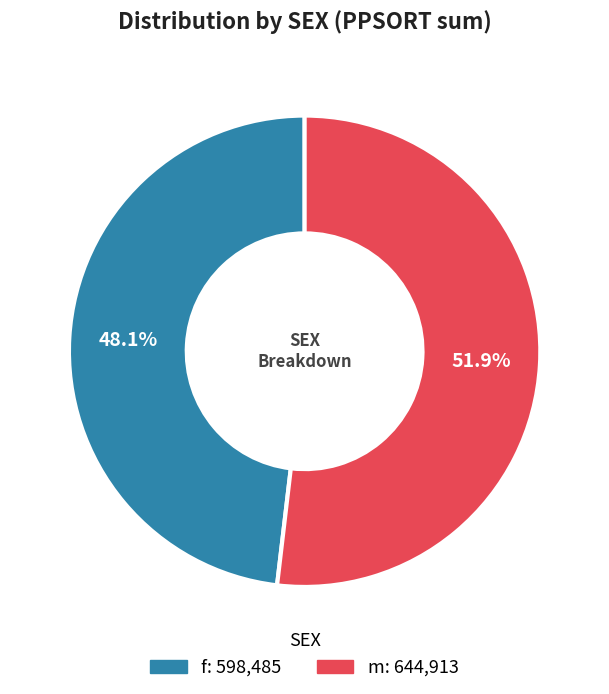

What is the smallest slice in the pie chart?

f